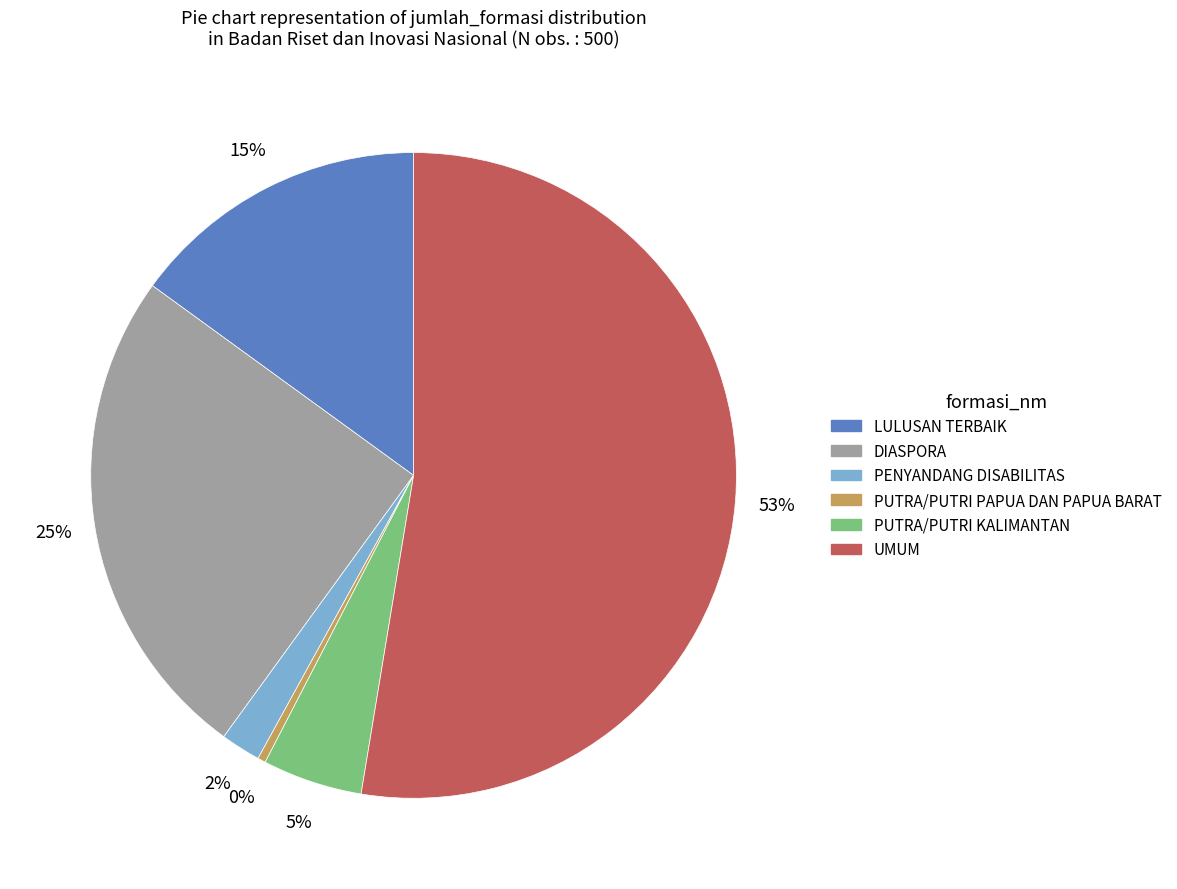

Does UMUM account for over 50% of the chart?

Yes